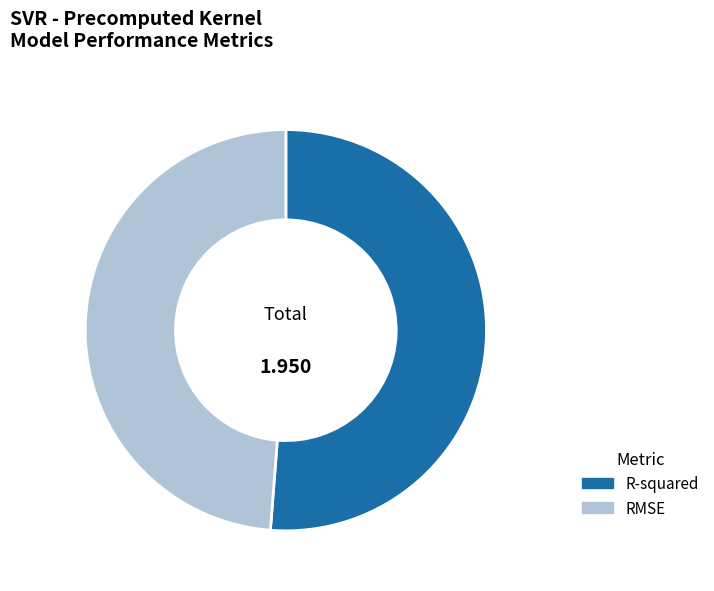

Between R-squared and RMSE, which is larger?

R-squared